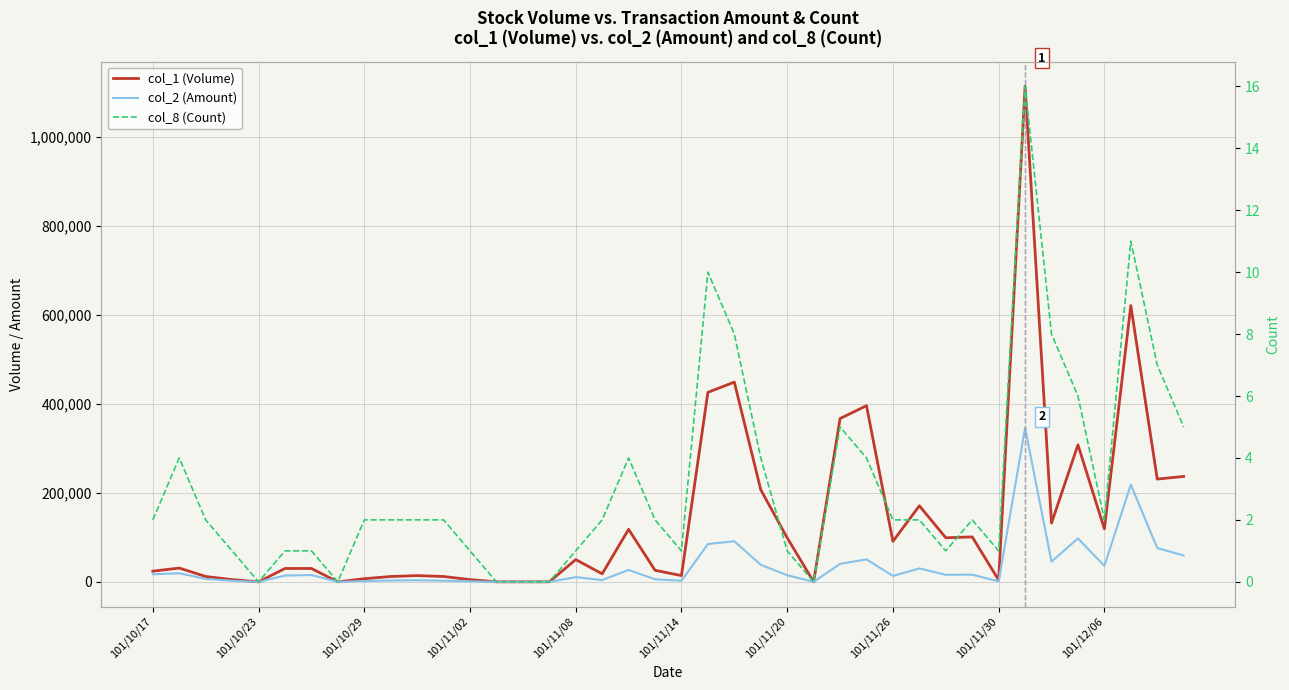

What is the total value across all series at 37?

839431